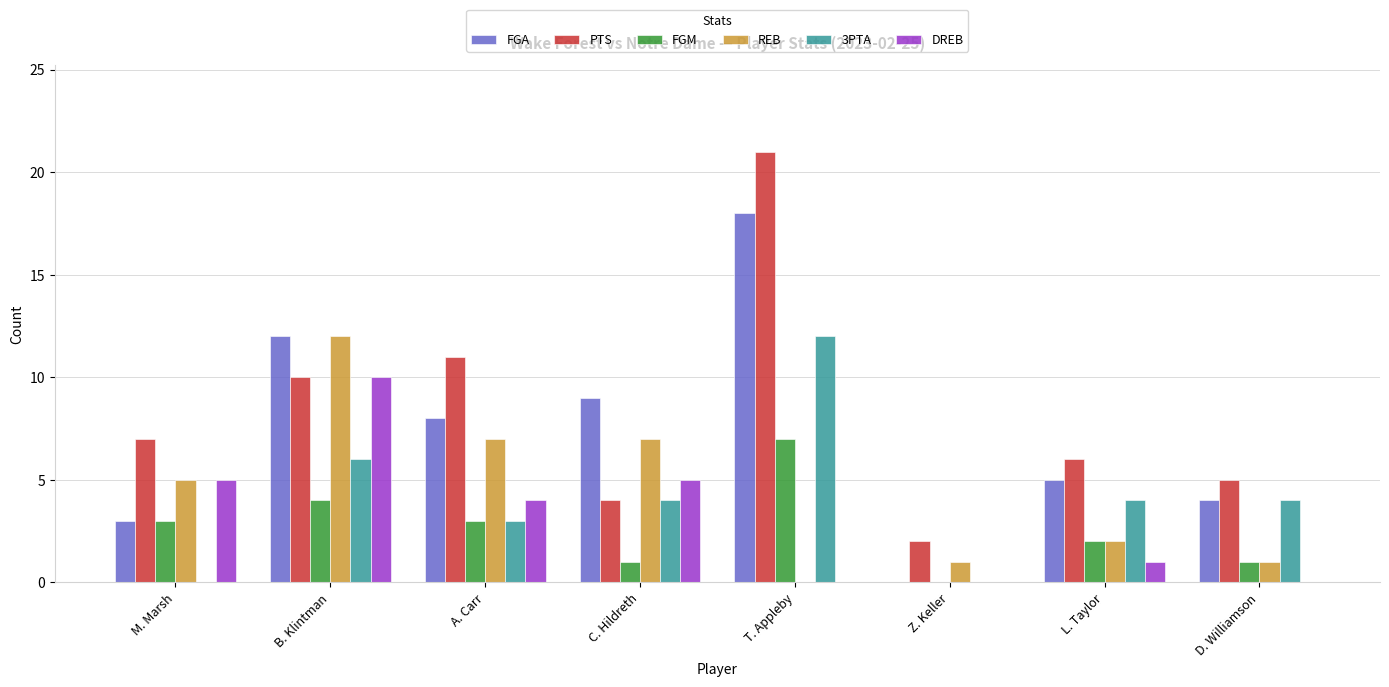

What is the sum of all REB values?

35